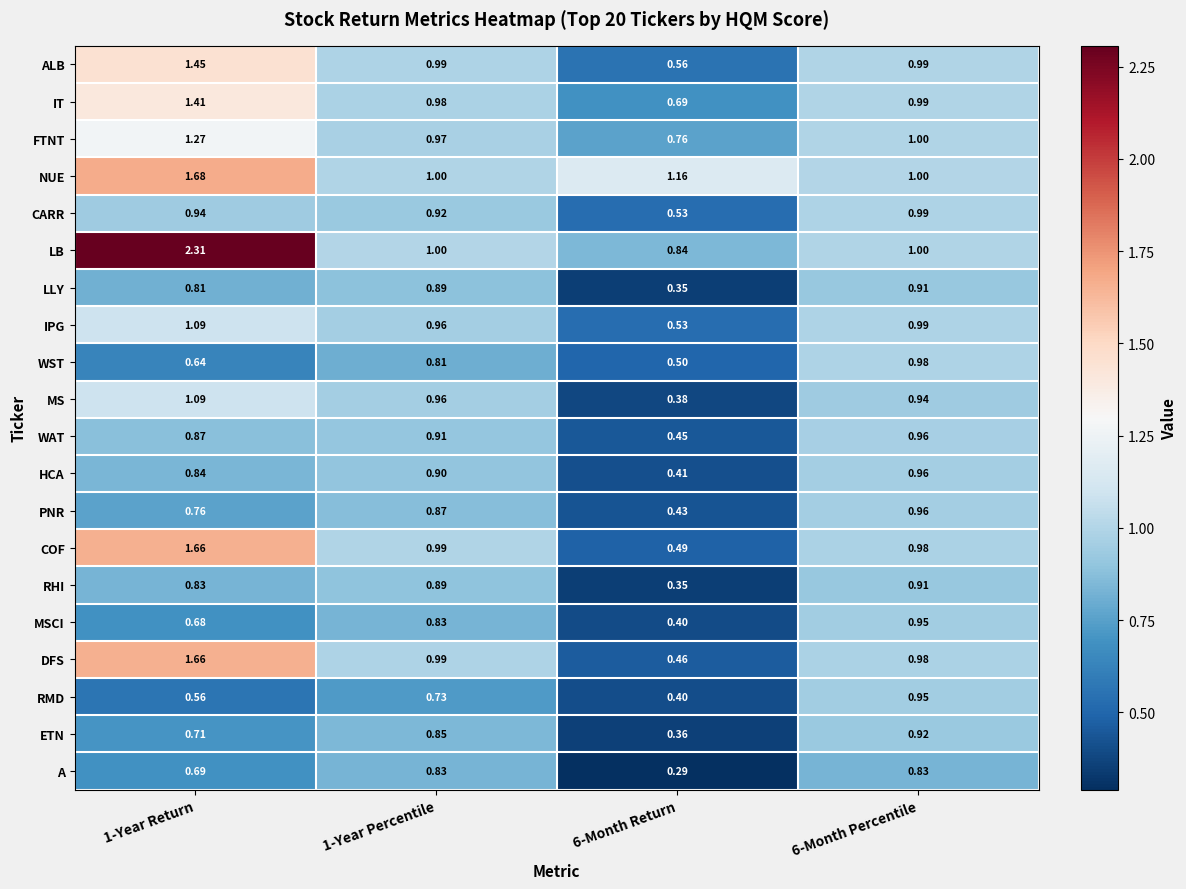

Which series has the largest total across all categories?

LB